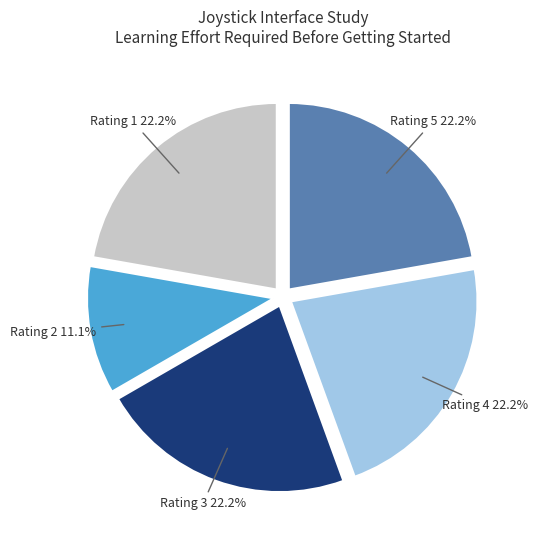

Between Rating 5 and Rating 2, which is larger?

Rating 5